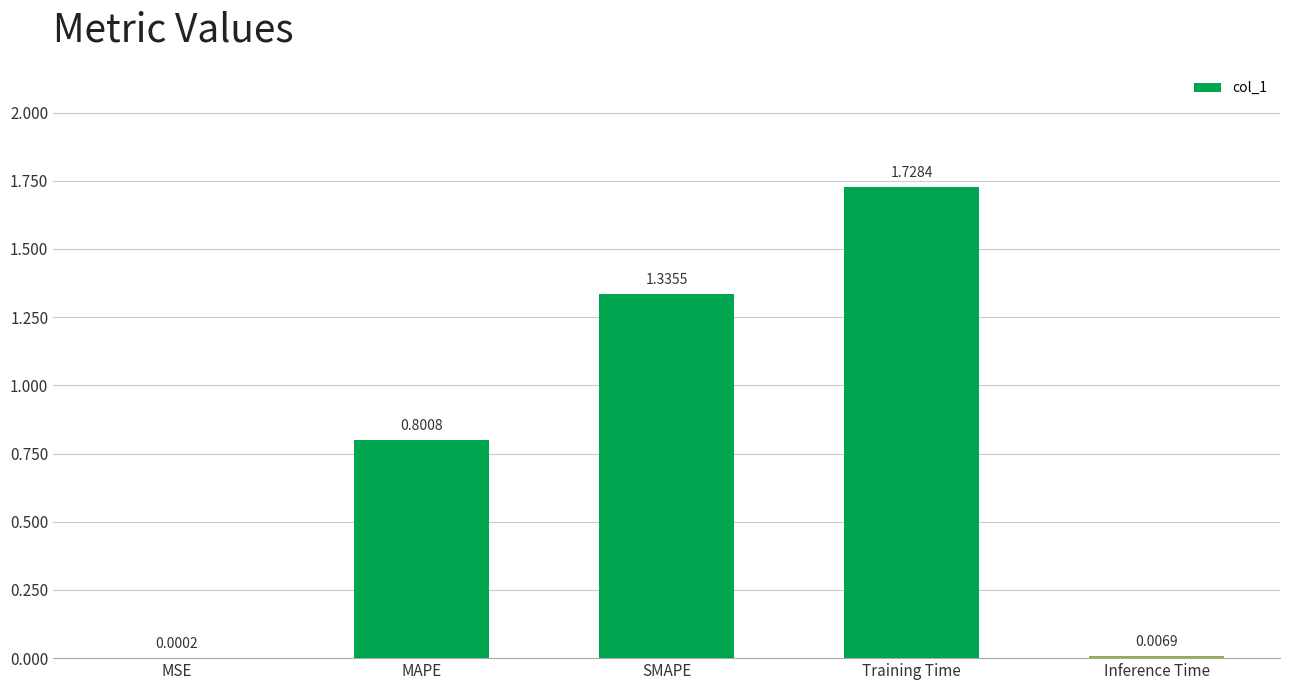

Which label corresponds to the largest value in the chart?

Training Time